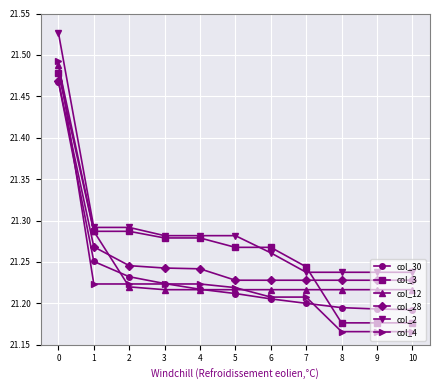

True or false: col_4 has a value of 21.2 at 1.

True